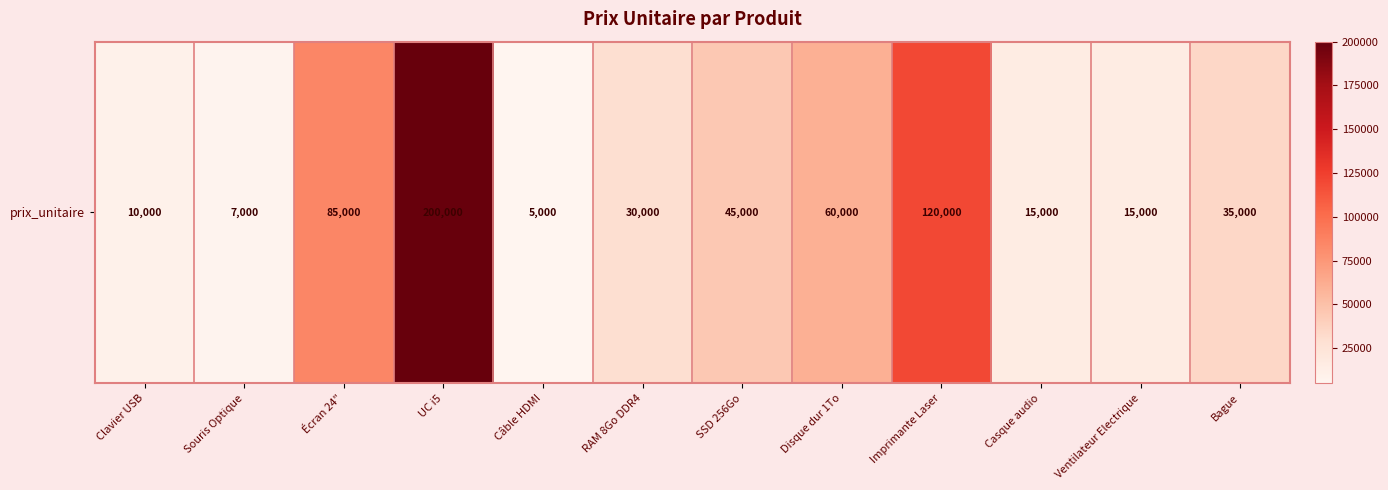

What is the approximate value at RAM 8Go DDR4, to the nearest 50?

30000